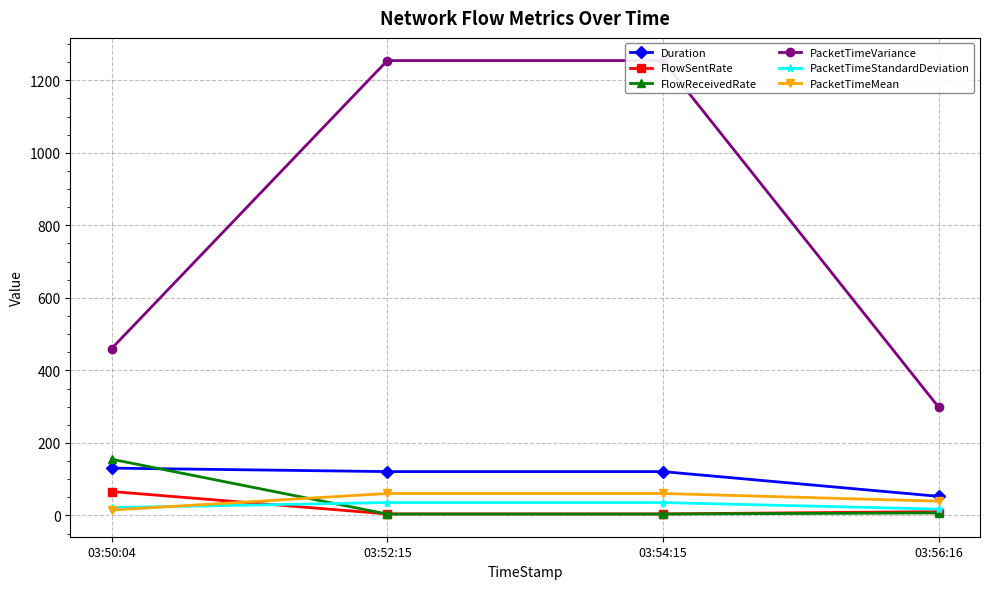

What is the value of the PacketTimeVariance point at the 1st from the left?

460.2